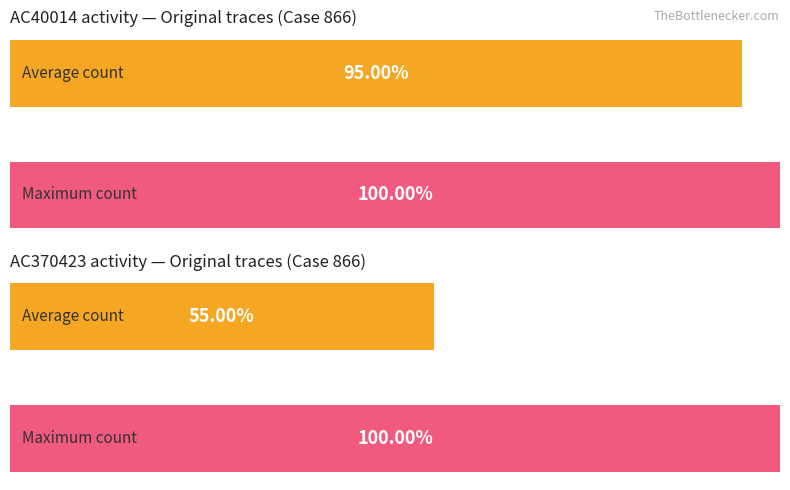

Are the bars grouped side by side (vs. stacked)?

Yes